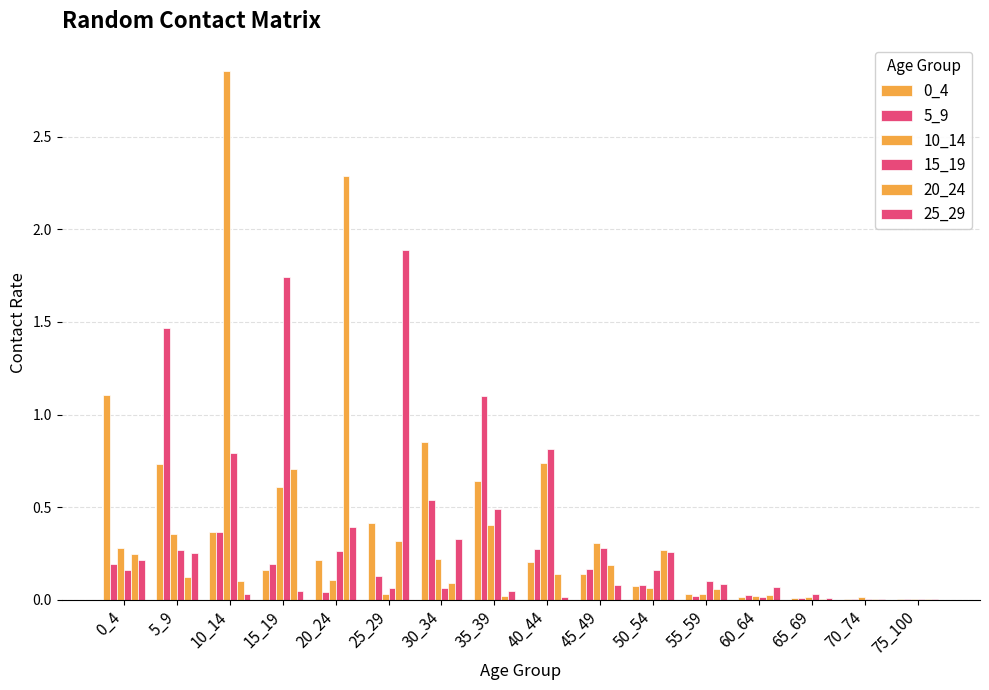

Between 0_4 and 60_64, which series saw the biggest shift?

0_4